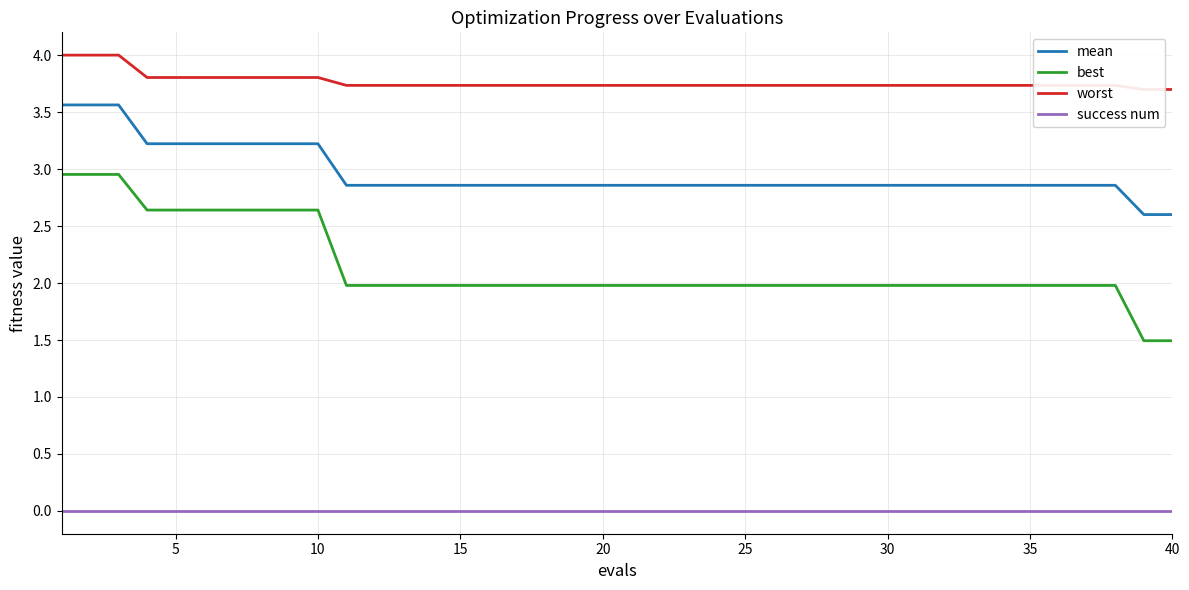

True or false: best and success num cross at least once.

False